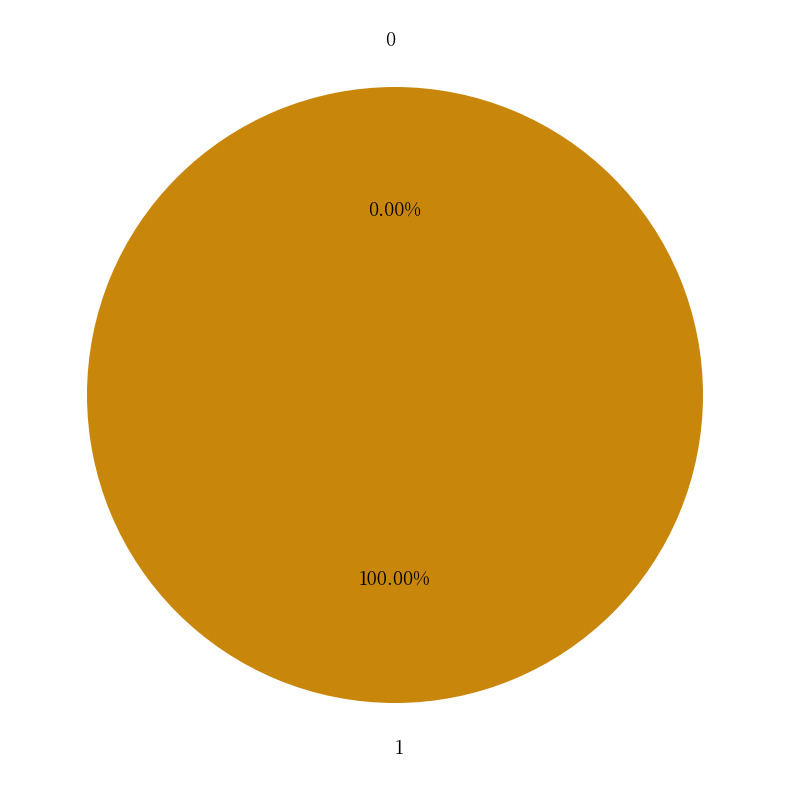

Does 1 represent more than half of the total?

Yes